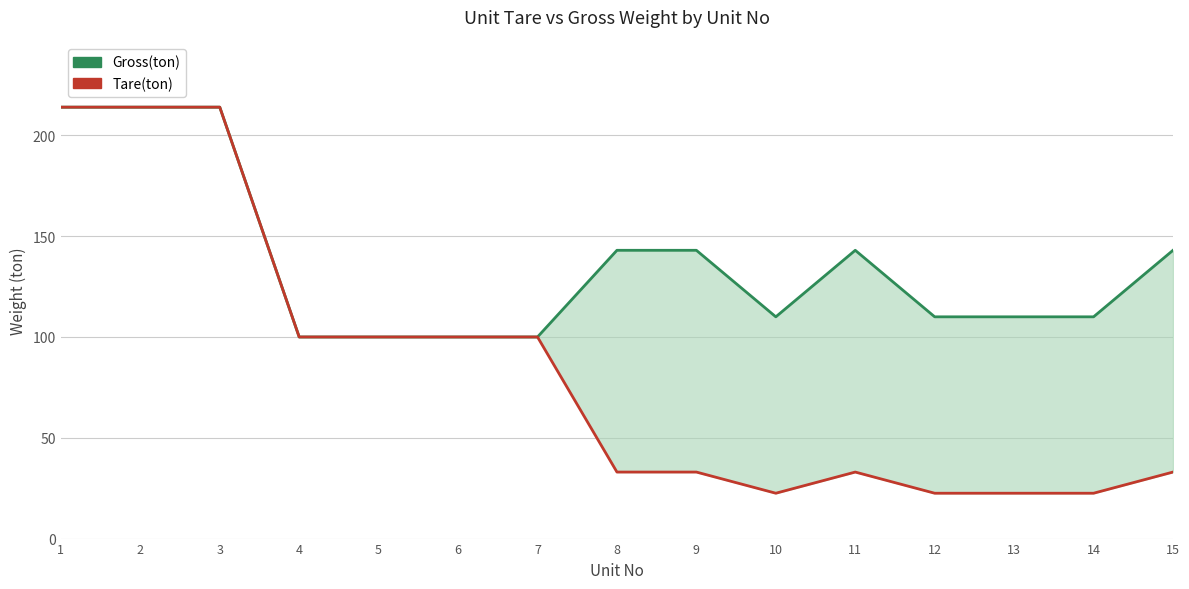

Reading left to right, list all the values displayed in this chart.

Gross(ton): 1=214.0	2=214.0	3=214.0	4=100.0	5=100.0	6=100.0	7=100.0	8=143.0	9=143.0	10=110.0	11=143.0	12=110.0	13=110.0	14=110.0	15=143.0
Tare(ton): 1=214.0	2=214.0	3=214.0	4=100.0	5=100.0	6=100.0	7=100.0	8=33.0	9=33.0	10=22.5	11=33.0	12=22.5	13=22.5	14=22.5	15=33.0